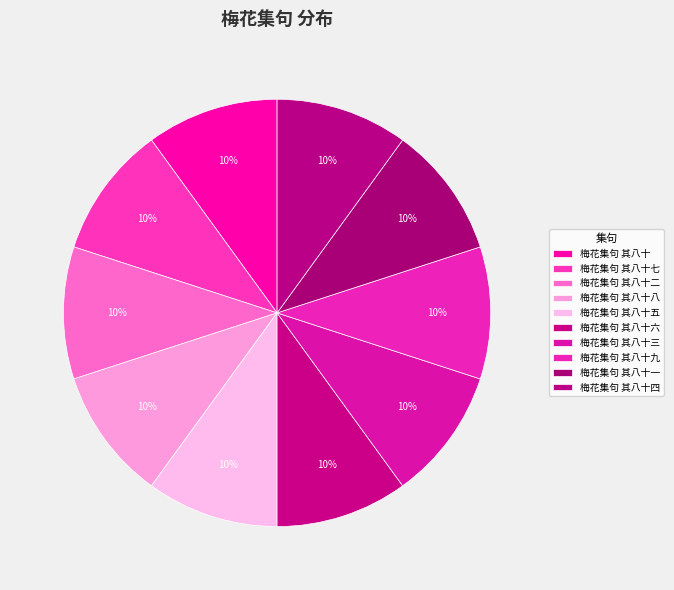

To the nearest percent, what is the combined percentage of 梅花集句 其八十九 and 梅花集句 其八十二?

20%